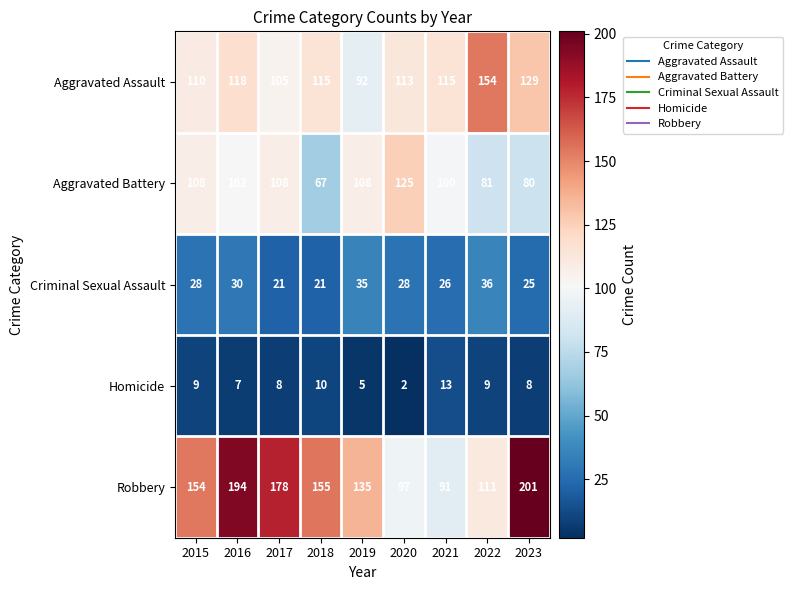

At which category is the sum across all series the highest?

2016